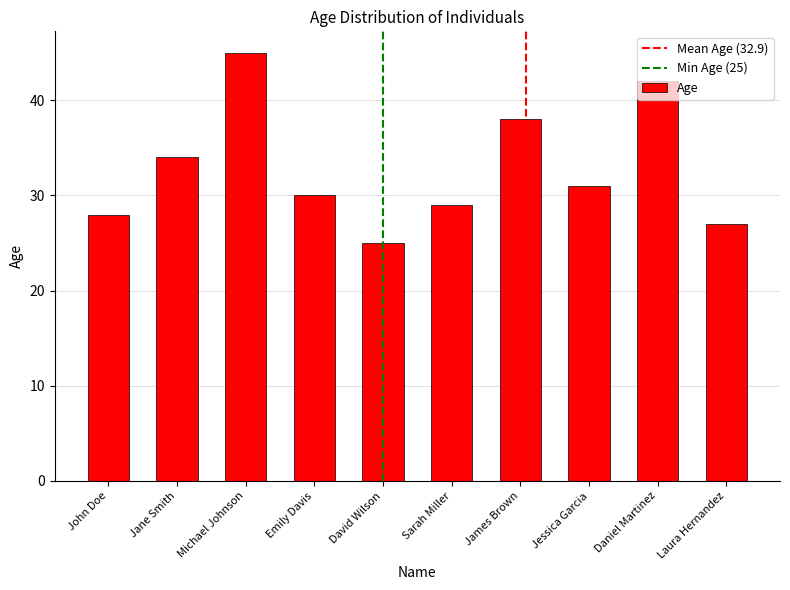

Reading left to right, what are all the values shown in this chart?

28	34	45	30	25	29	38	31	42	27